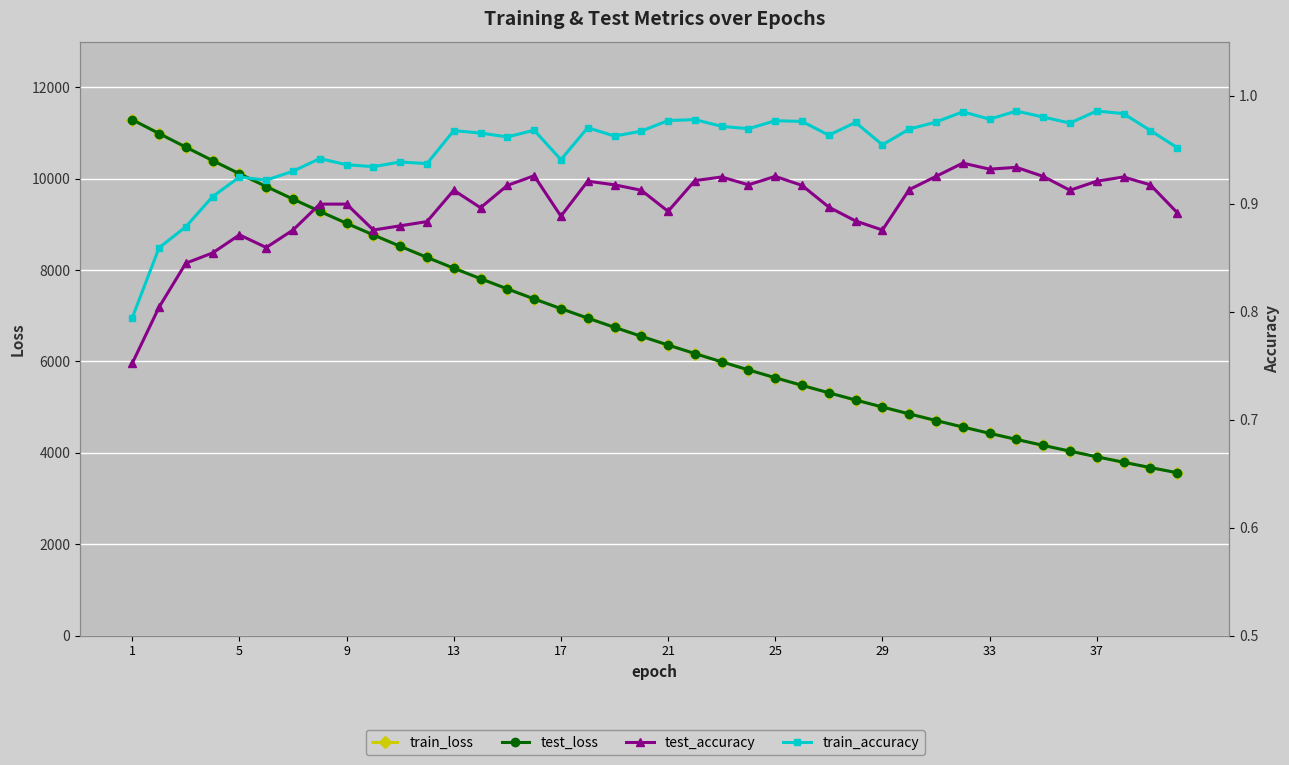

What is the difference between the maximum and minimum values in the test_loss series?

7725.3